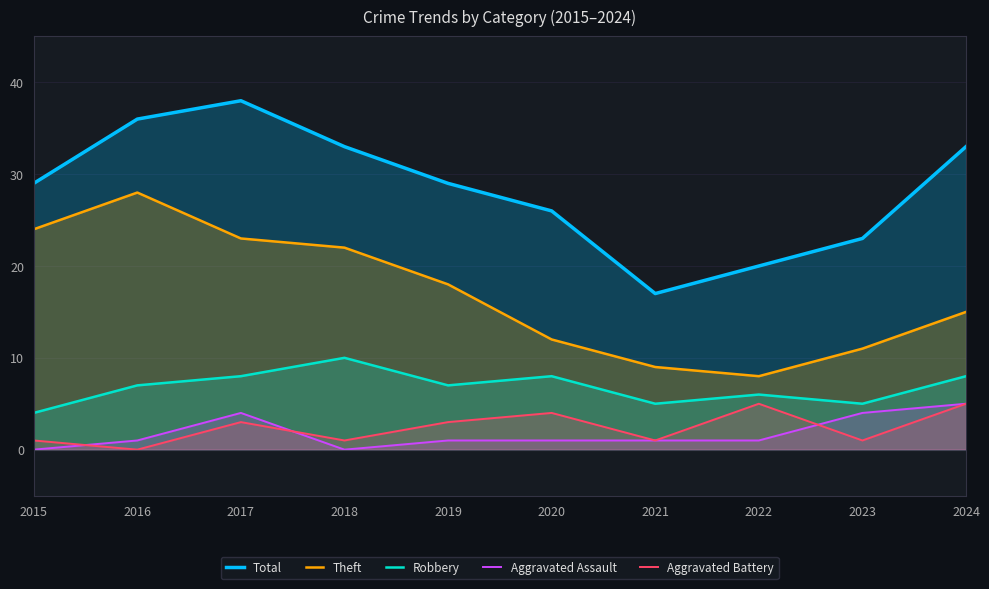

How many values in the Aggravated Battery series exceed 3?

3